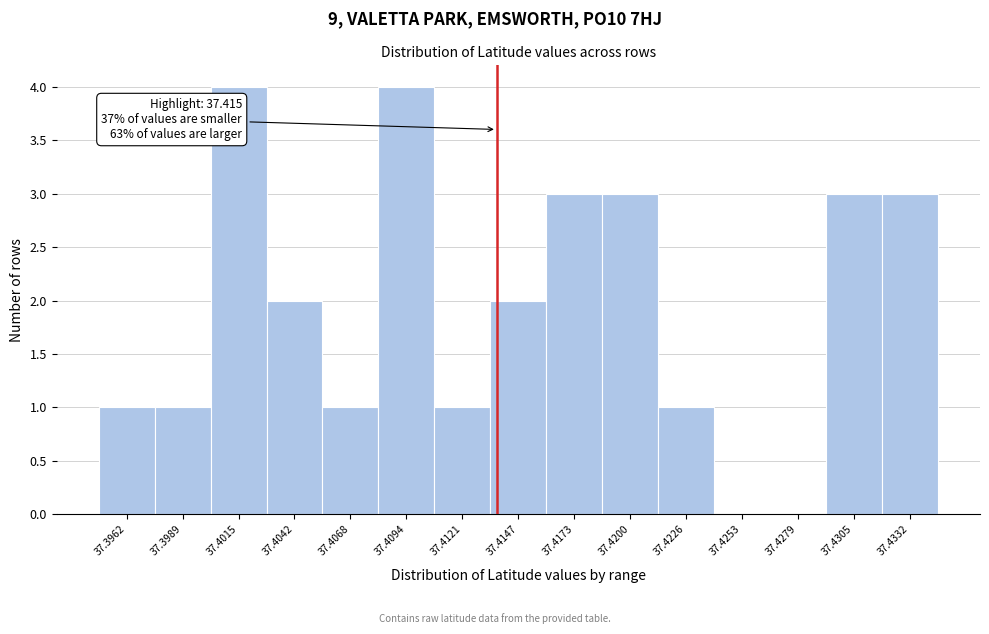

Reading right to left, what are all the values shown in this chart?

37.4332=3	37.4305=3	37.4279=0	37.4253=0	37.4226=1	37.4200=3	37.4173=3	37.4147=2	37.4121=1	37.4094=4	37.4068=1	37.4042=2	37.4015=4	37.3989=1	37.3962=1